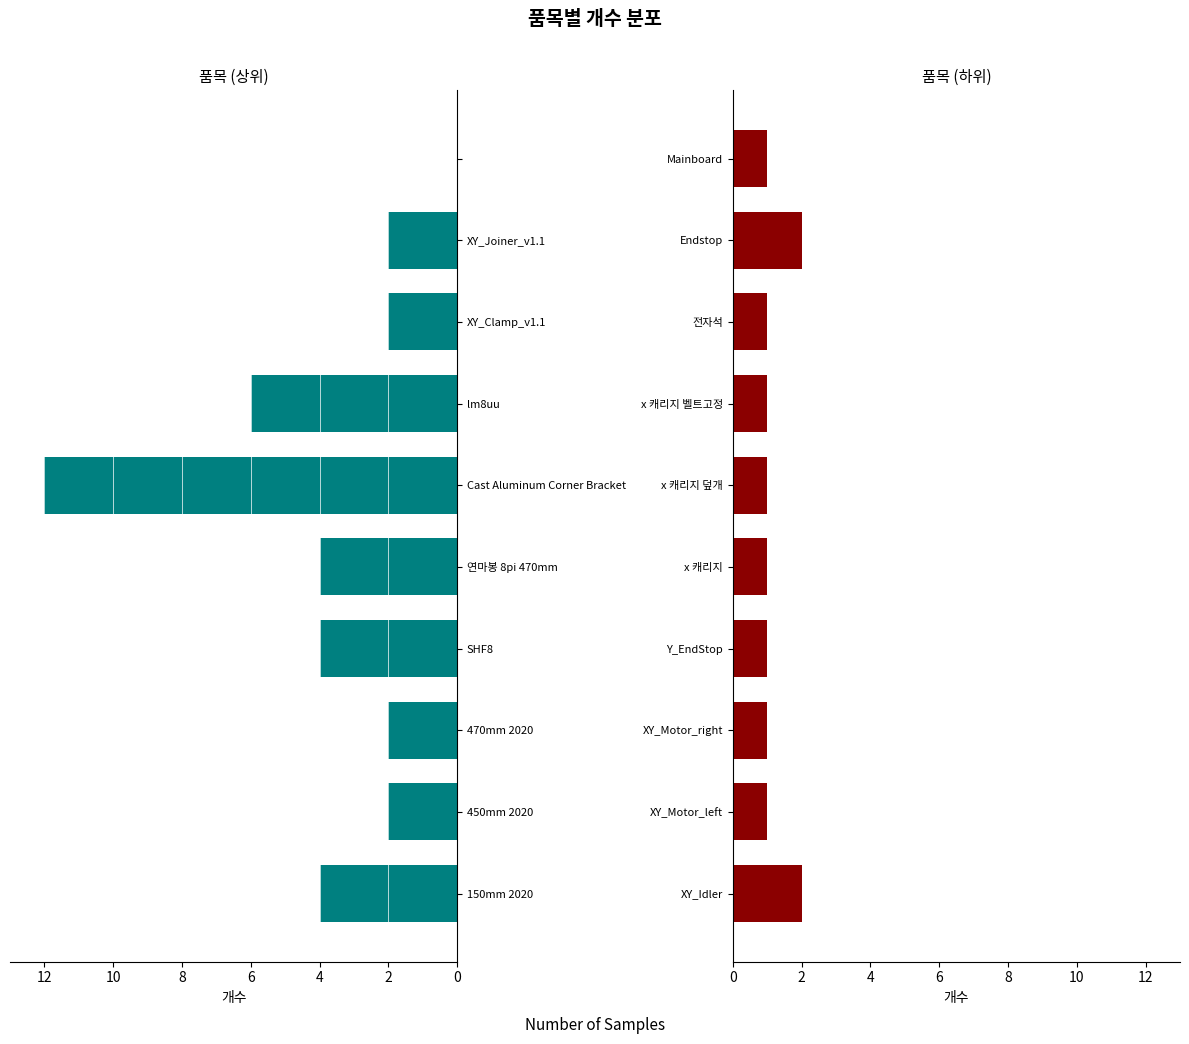

Between lm8uu and 150mm 2020, which is larger?

lm8uu